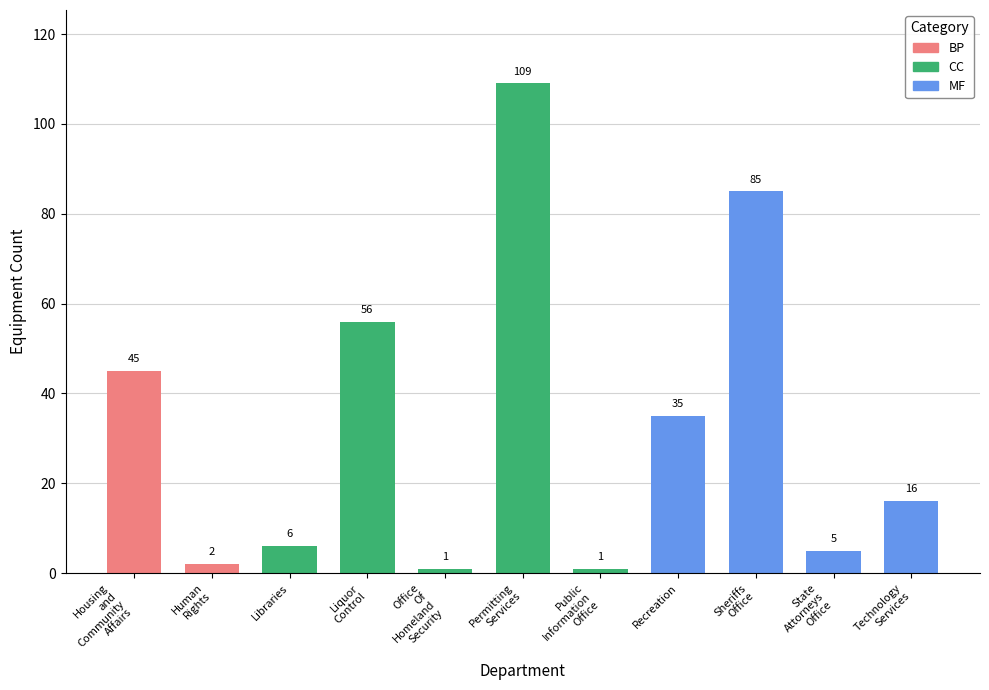

Which has a higher value, equipment_counts or 4?

equipment_counts